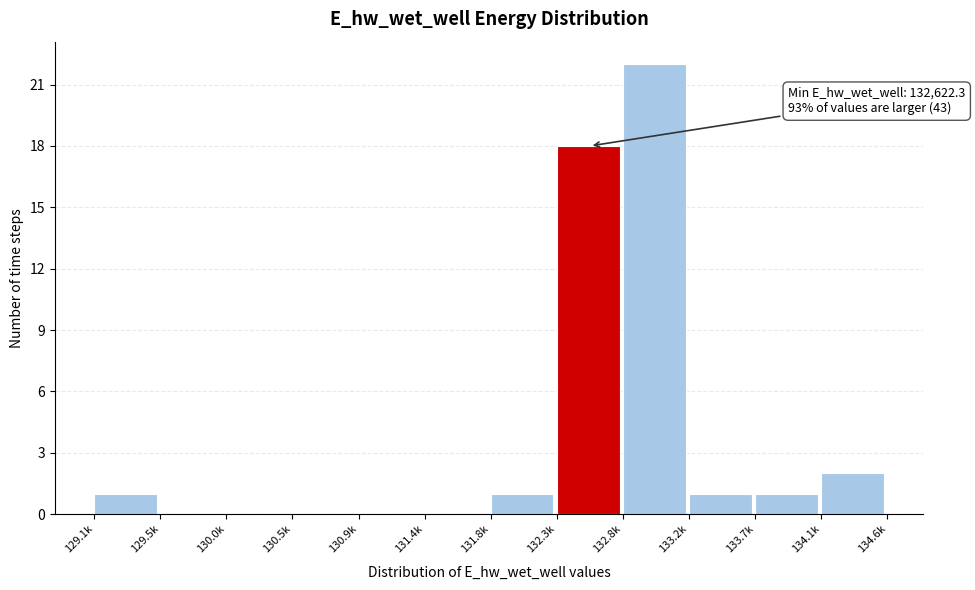

Reading left to right, extract all data points from this chart.

129.1k=1	129.5k=0	130.0k=0	130.5k=0	130.9k=0	131.4k=0	131.8k=1	132.3k=18	132.8k=22	133.2k=1	133.7k=1	134.1k=2